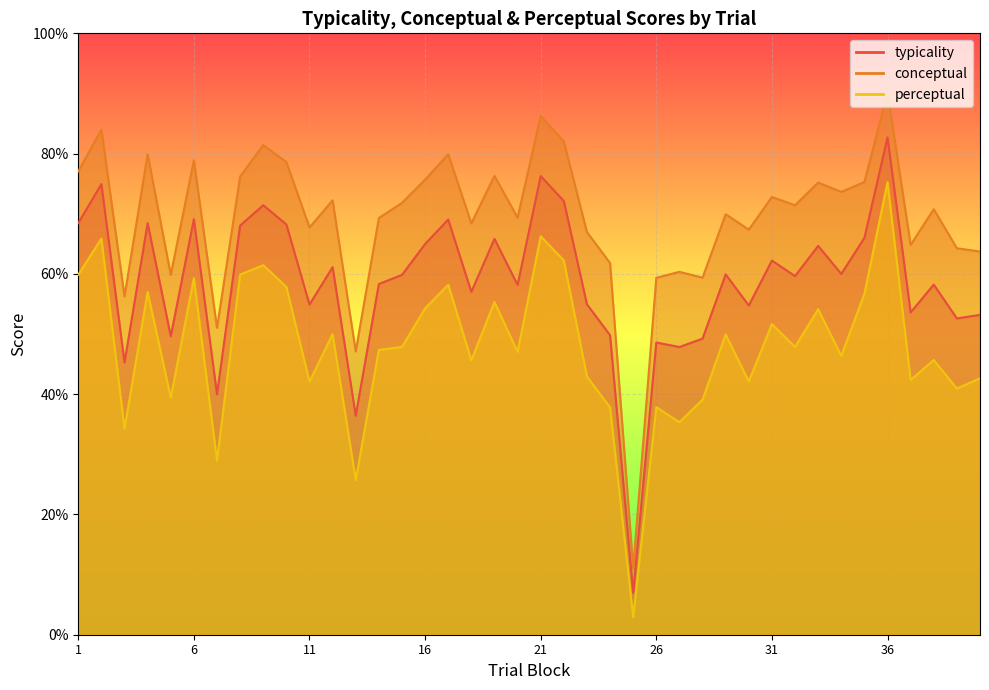

Reading right to left, what are all the values shown in this chart?

typicality: 53.2	52.6	58.2	53.6	82.7	66.0	60.0	64.7	59.6	62.2	54.7	59.9	49.2	47.8	48.6	7.0	49.8	54.9	72.1	76.3	58.2	65.8	57.0	69.0	65.0	59.8	58.3	36.4	61.1	54.9	68.2	71.4	68.0	40.0	69.1	49.6	68.4	45.3	74.9	68.5
conceptual: 63.7	64.3	70.8	64.8	90.1	75.3	73.6	75.2	71.4	72.8	67.4	69.9	59.4	60.3	59.4	11.0	61.8	67.0	82.0	86.3	69.3	76.3	68.4	79.9	75.7	71.8	69.3	47.1	72.2	67.7	78.6	81.4	76.2	51.0	78.9	59.8	79.9	56.3	84.0	77.0
perceptual: 42.6	40.9	45.7	42.4	75.2	56.7	46.4	54.1	47.9	51.6	42.1	49.9	39.1	35.3	37.8	2.9	37.8	42.9	62.2	66.3	47.0	55.3	45.6	58.2	54.3	47.9	47.4	25.7	50.0	42.1	57.8	61.4	59.9	28.9	59.3	39.4	57.0	34.3	65.9	59.9